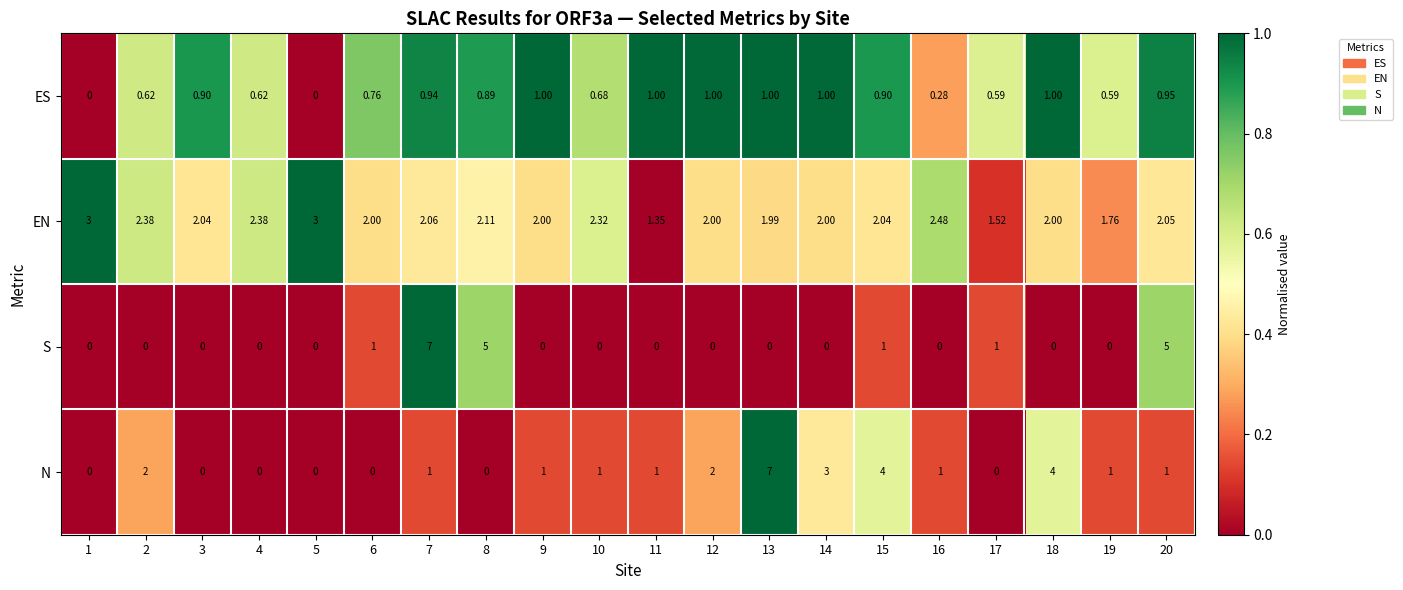

What is the difference between the highest and lowest values at 15?

3.1